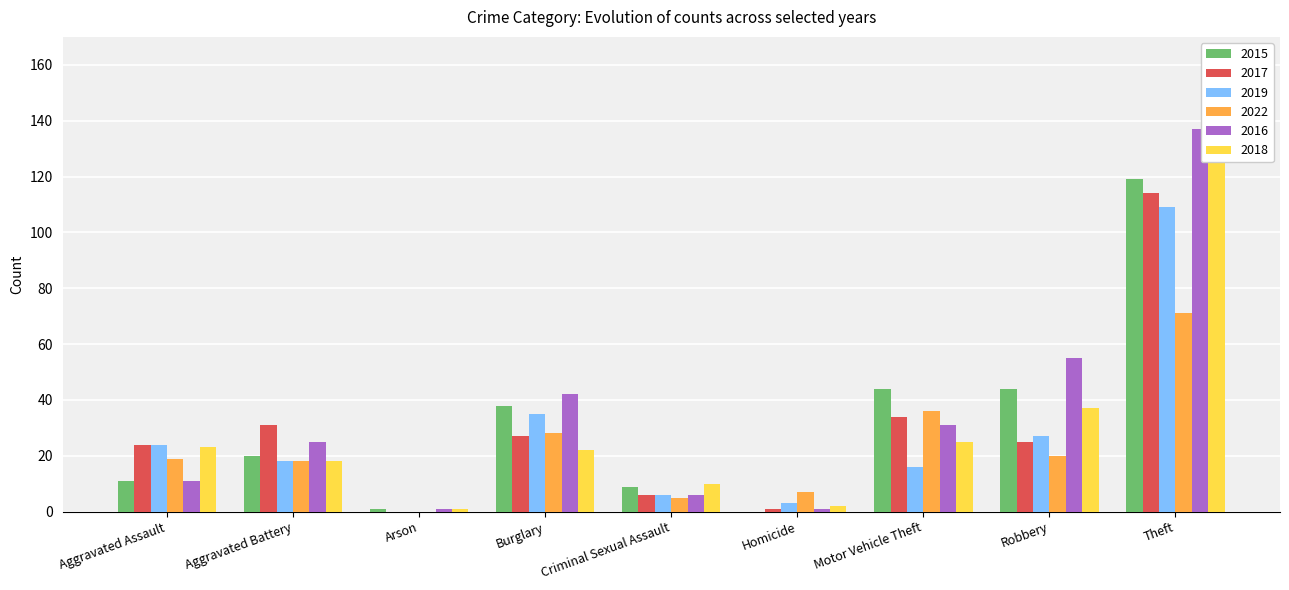

How many bars are there in total?

54